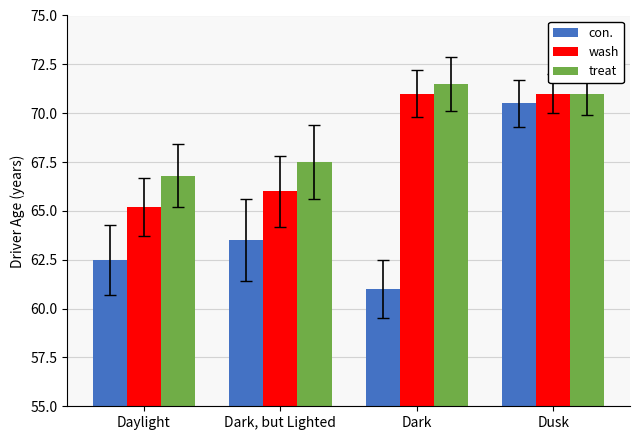

True or false: treat has a value of 71.0 at Dusk.

True